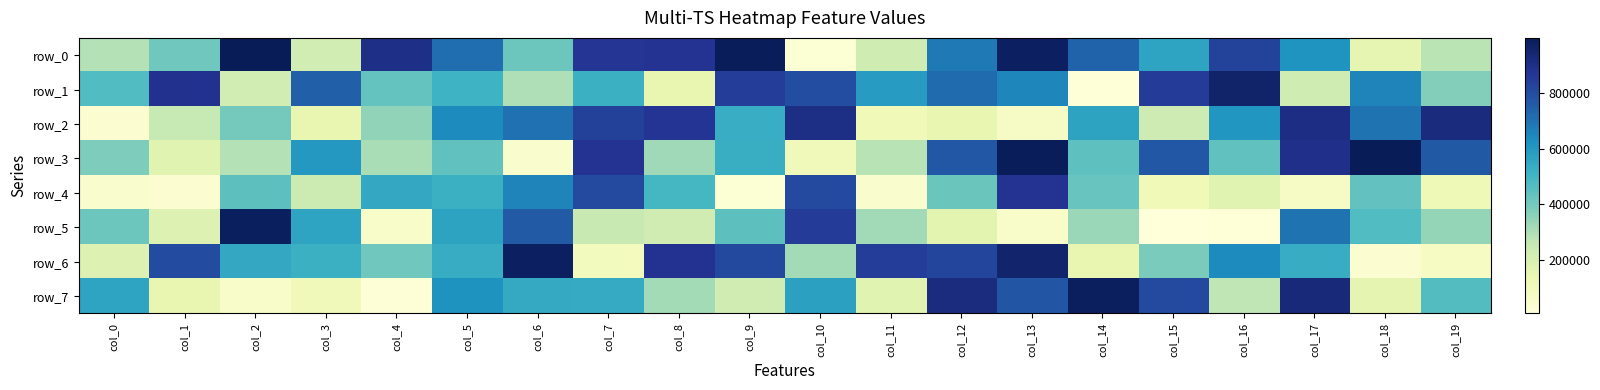

What is the sum of all row_6 values?

10519424